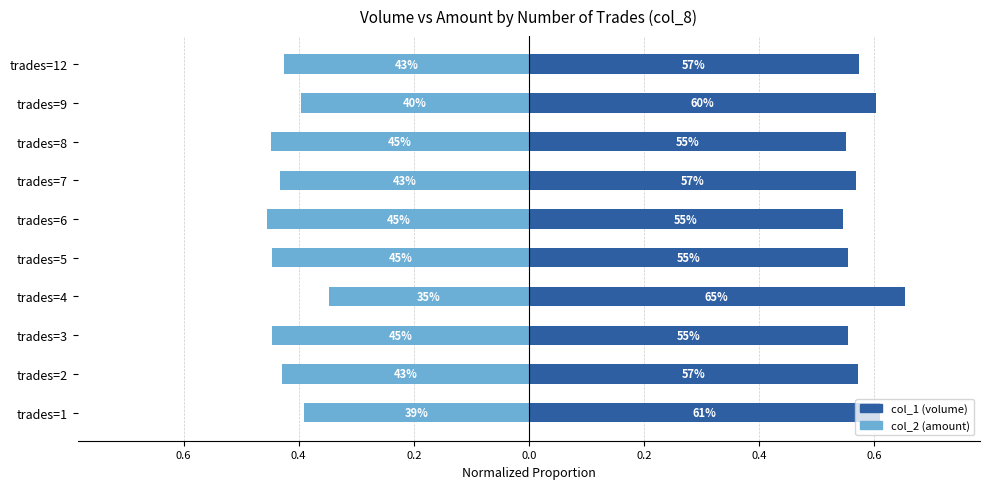

What is the maximum value for col_1 (volume)?

0.7